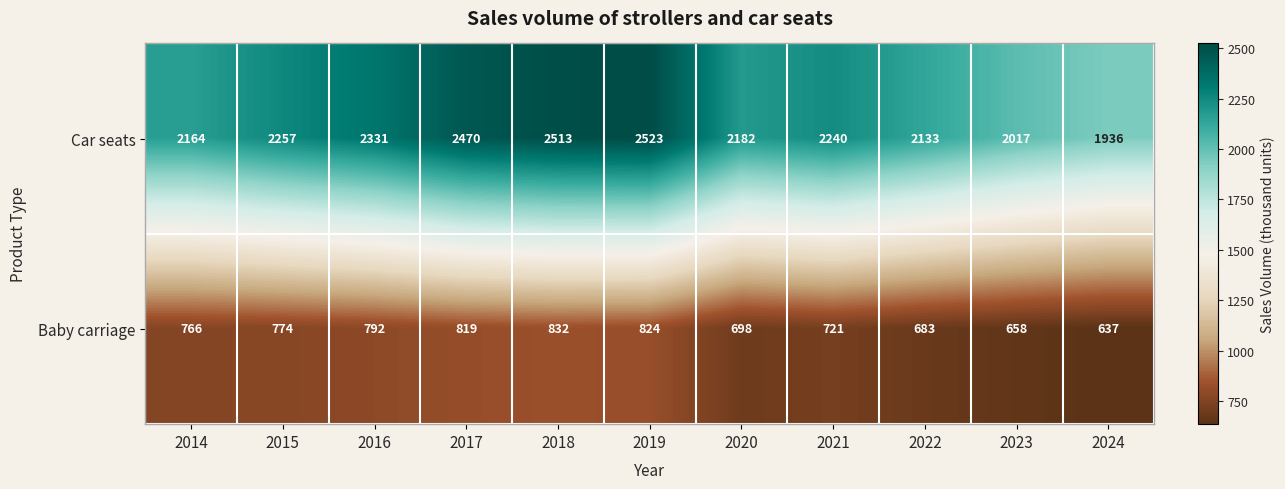

Which label corresponds to the smallest value in the chart?

2024